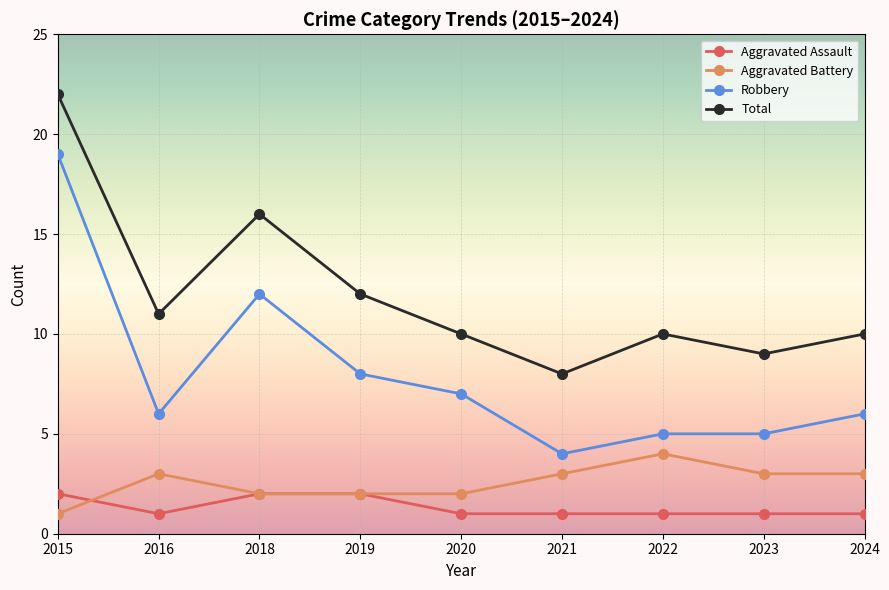

What is the difference between the highest and lowest values at 2023?

8